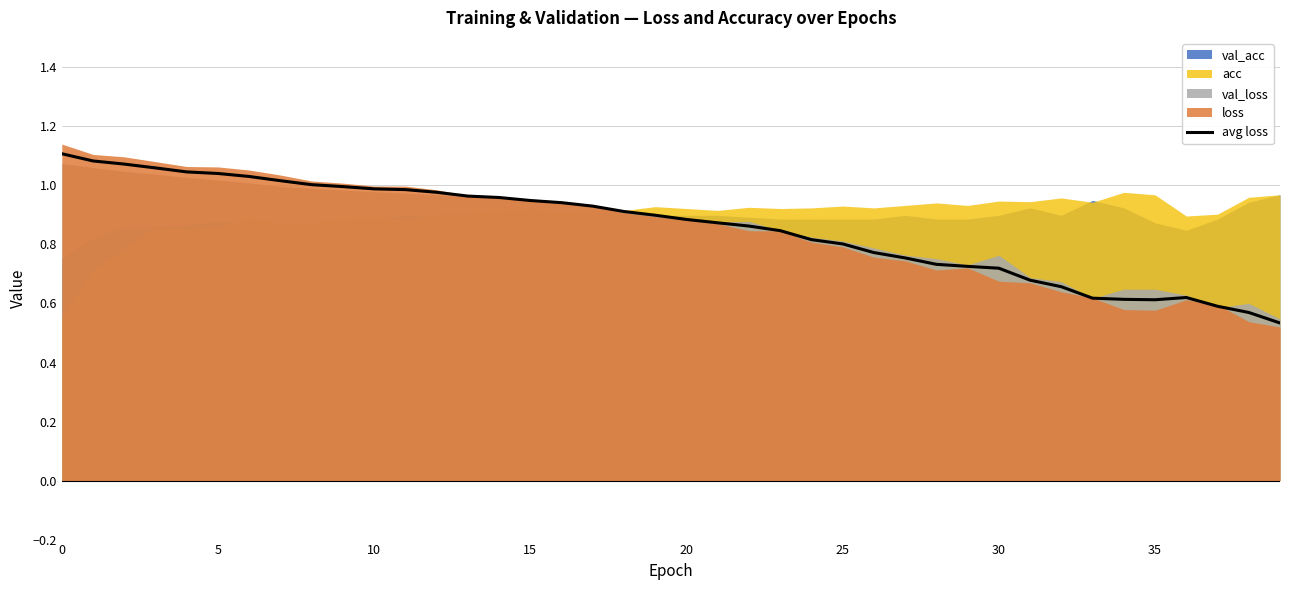

What is the value of the 26th point from the left?

1.0